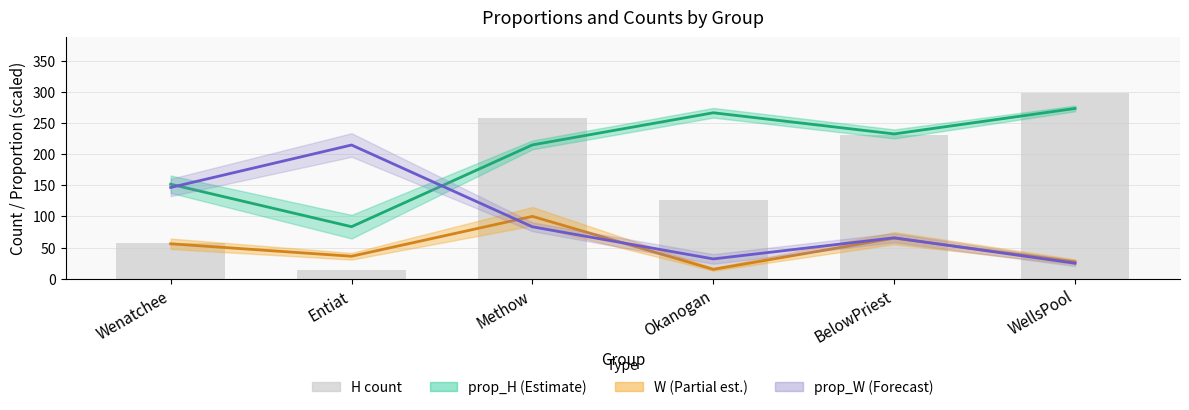

What is the value of the H (count) bar at the 5th from the left?

230.0